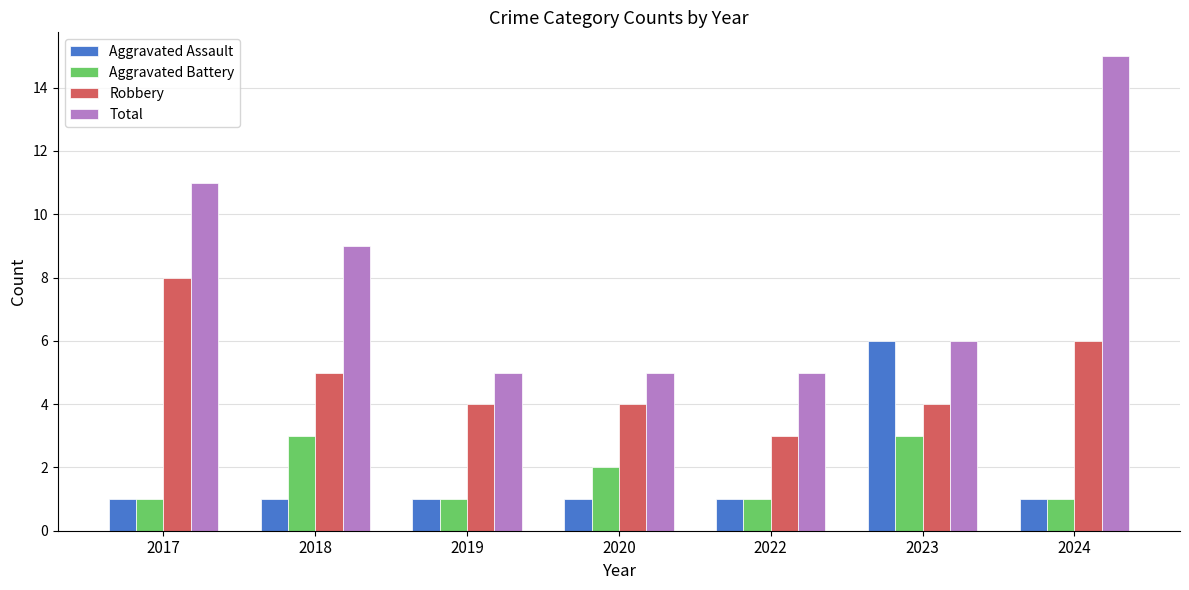

What is the spread (max minus min) of values at 2022?

4